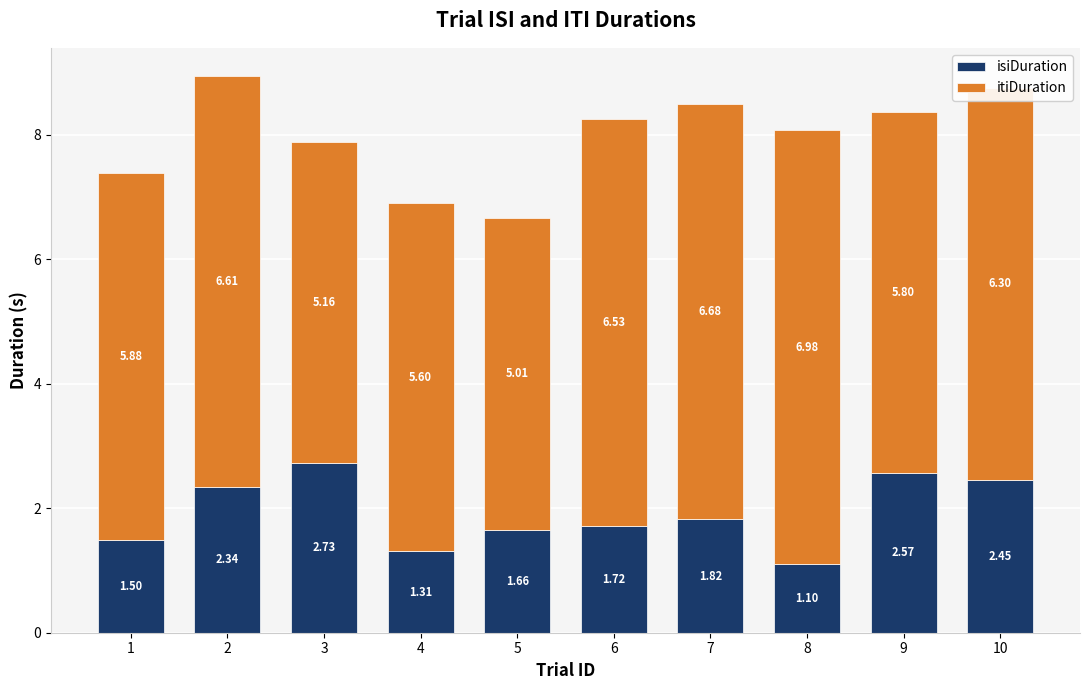

How many bars are there in total?

10